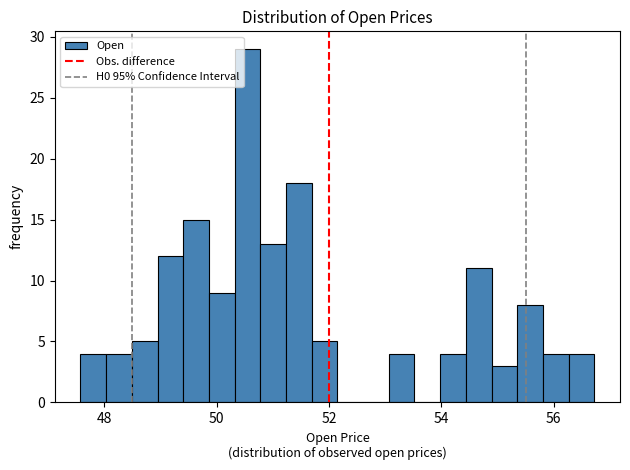

Around what value on the x-axis is the tallest bar? Give the approximate position of its centre, as read against the axis.

50.6